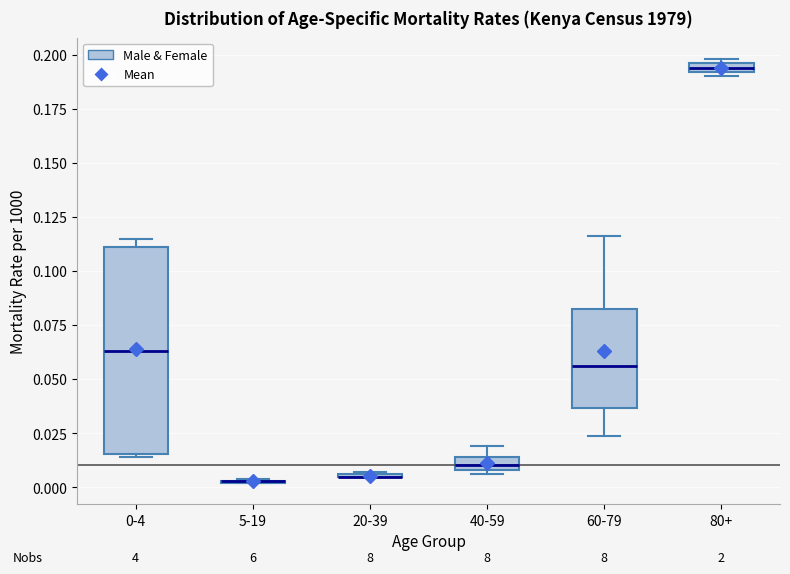

Comparing the boxes themselves (not the whiskers), which one is the tallest?

0-4